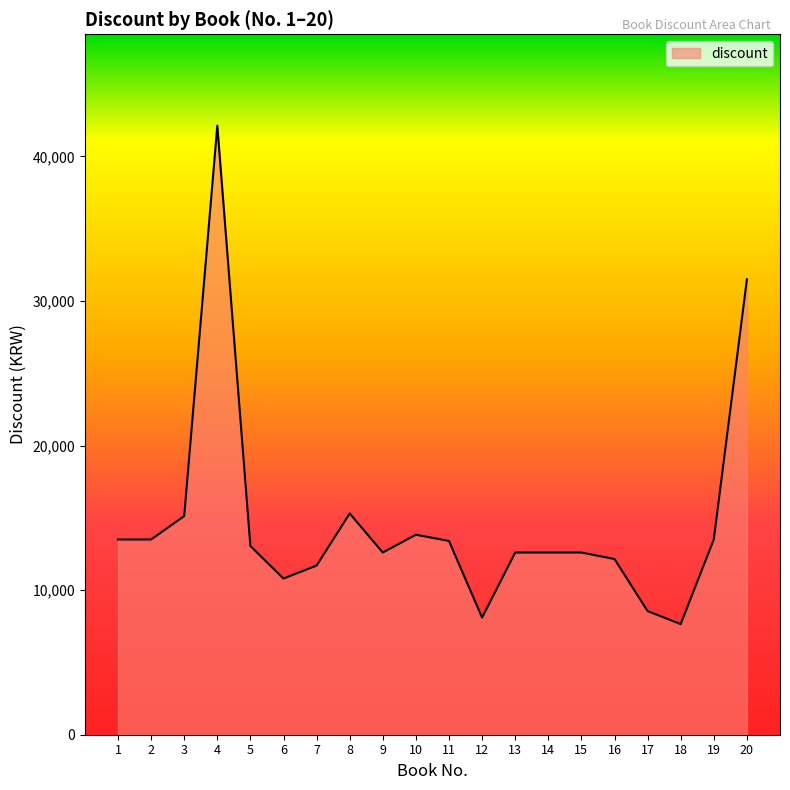

Where does the data first go above 13050?

1